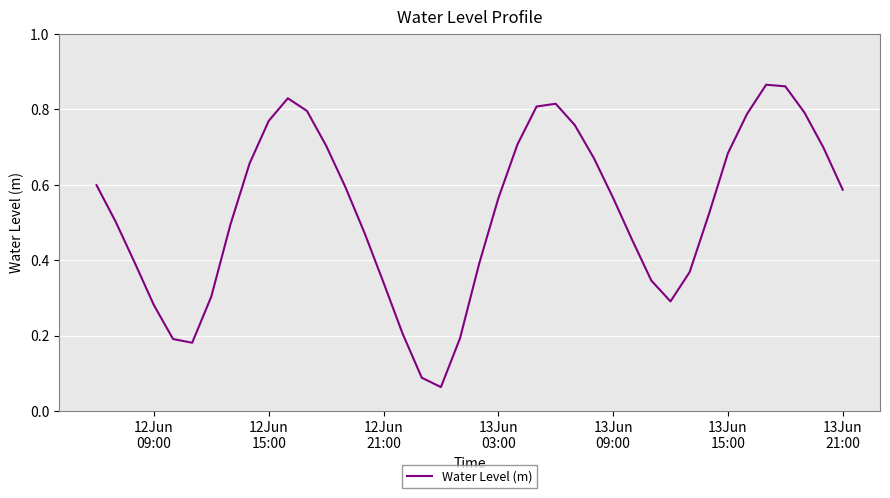

Does the chart have visible grid lines?

Yes